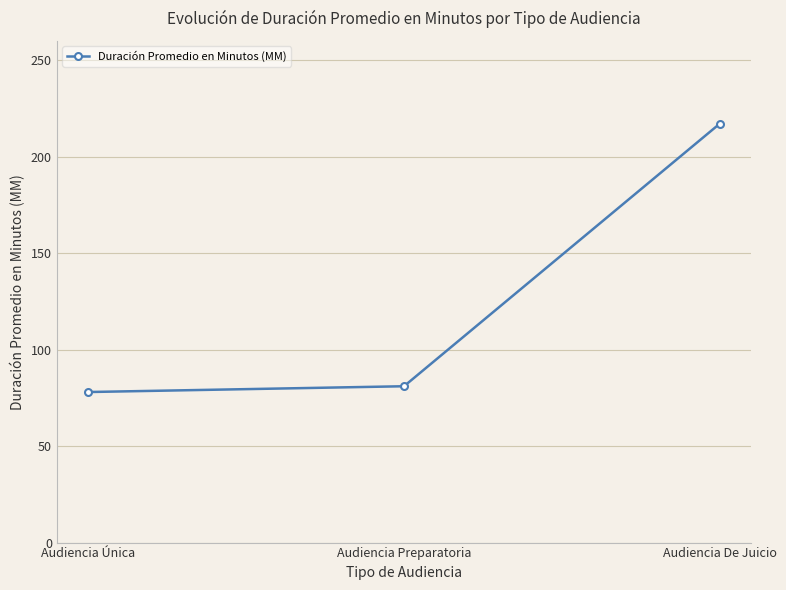

What is the sum of all values?

376